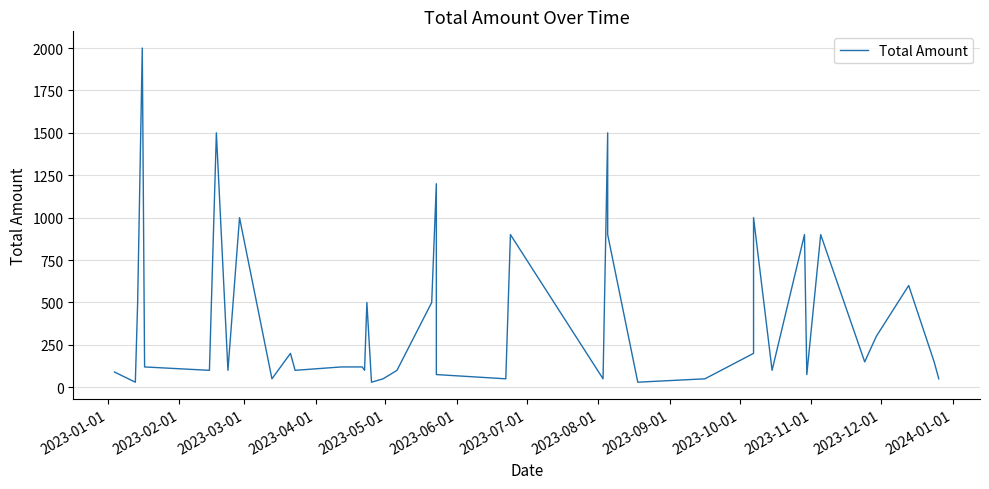

Is it true that the value at 14 is 64?

False